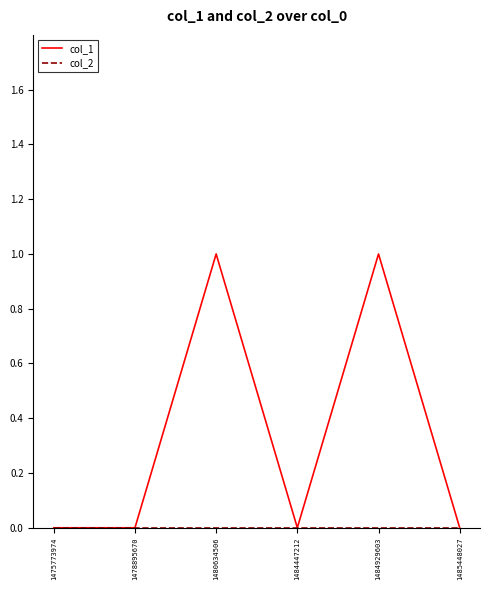

Does the chart display data point markers on the line(s)?

No